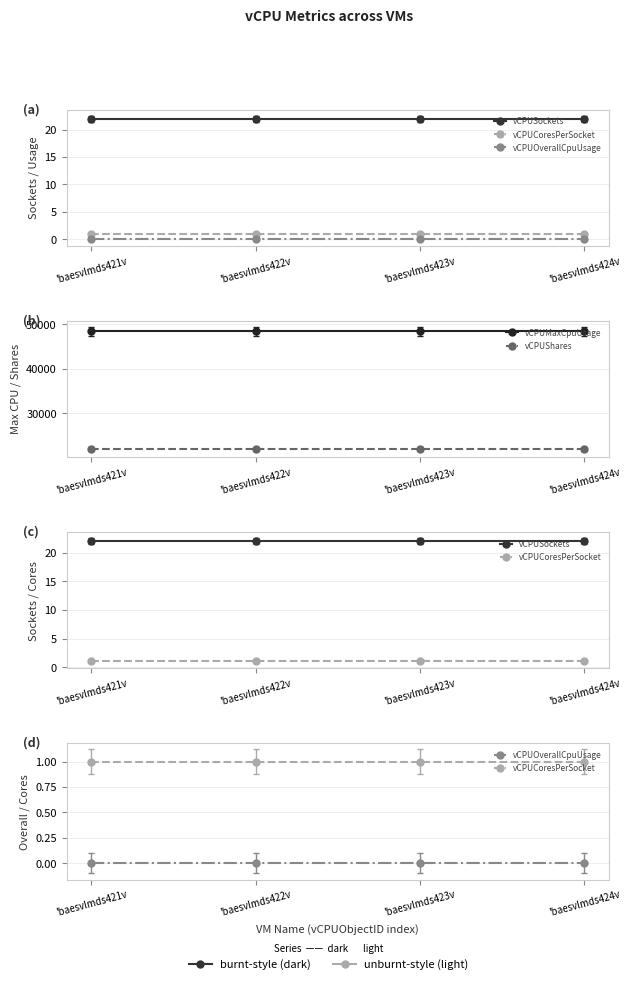

What are all the series names shown in the legend?

vCPUSockets, vCPUCoresPerSocket, vCPUOverallCpuUsage, vCPUMaxCpuUsage, vCPUShares